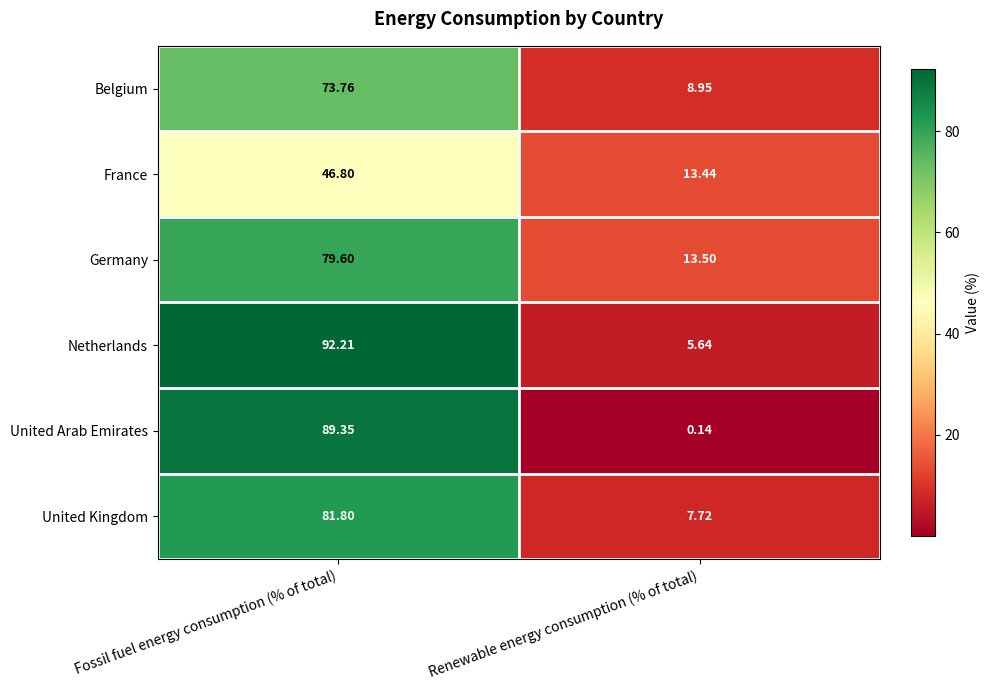

What is the greatest value displayed?

92.2